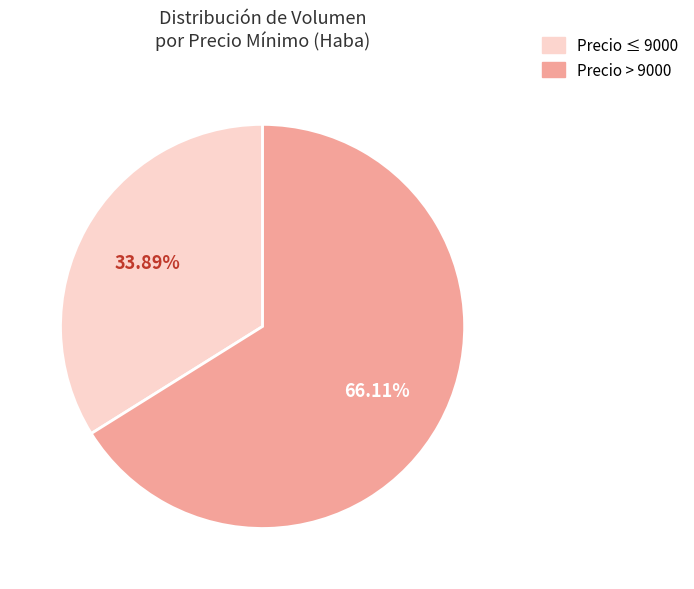

Rank the categories by value from lowest to highest.

Precio ≤ 9000, Precio > 9000